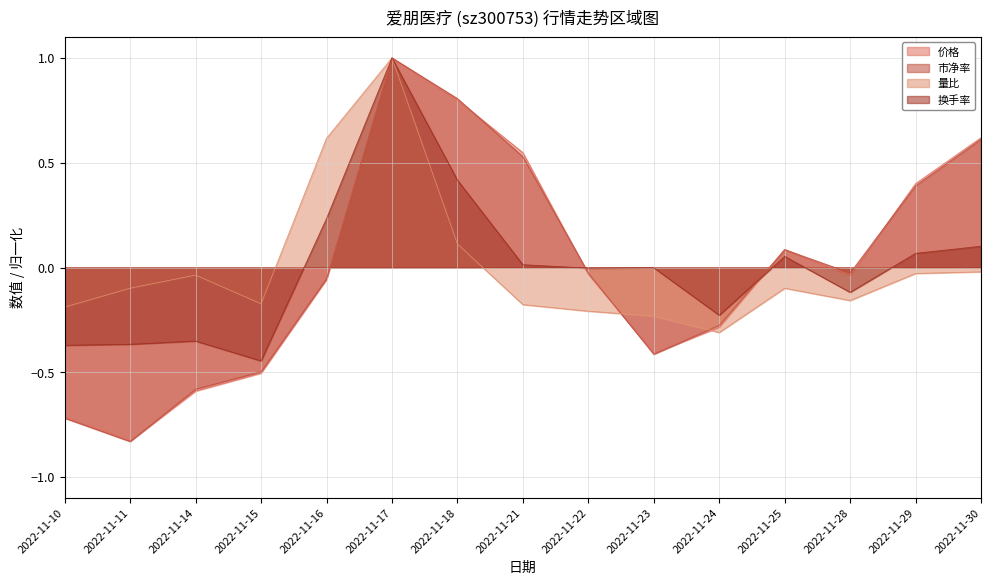

True or false: 量比 and 换手率 cross at least once.

False